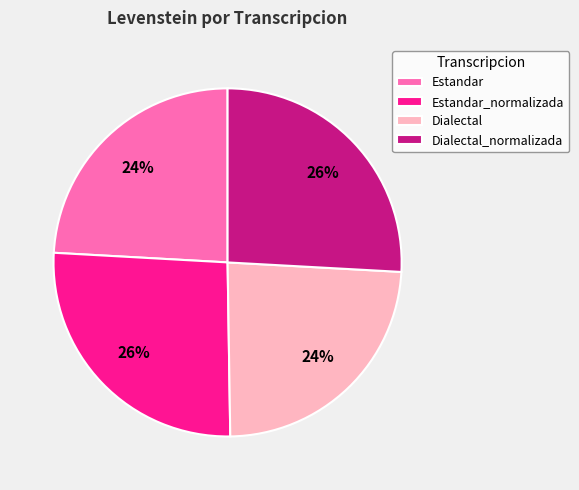

Approximately how many times larger is the value at Estandar compared to Dialectal_normalizada?

0.9